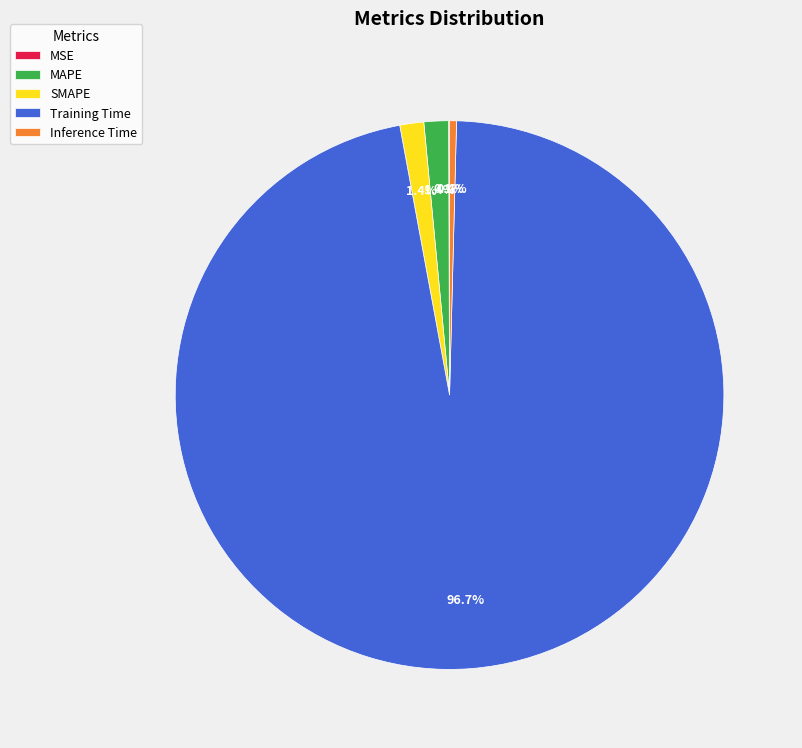

Which slice is the largest?

Training Time